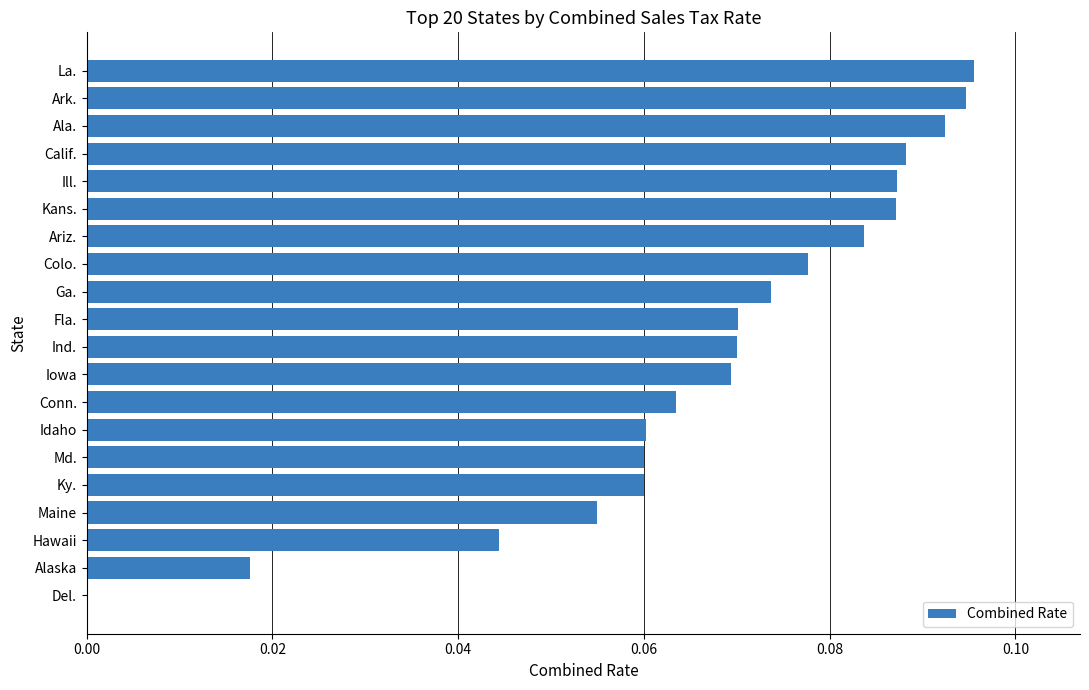

Between Ga. and Ill., which is larger?

Ill.